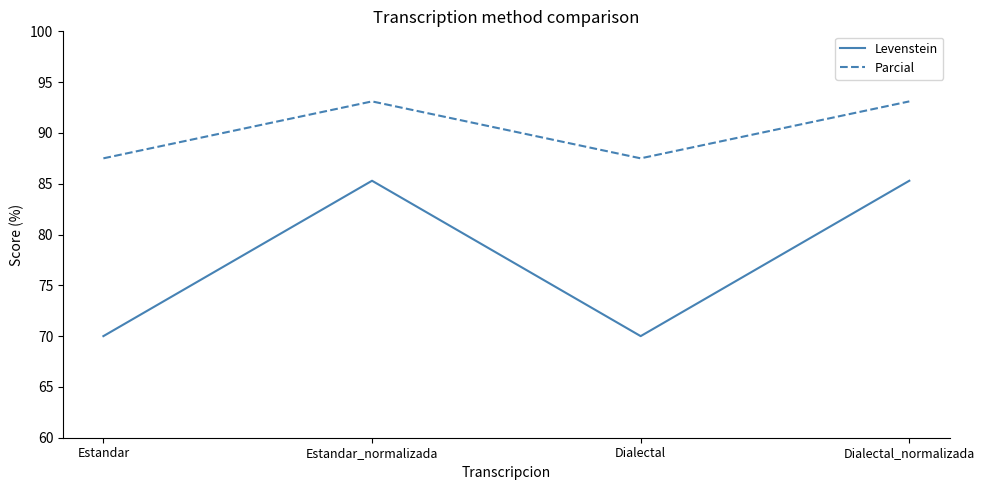

What is the maximum value shown in the chart?

93.1